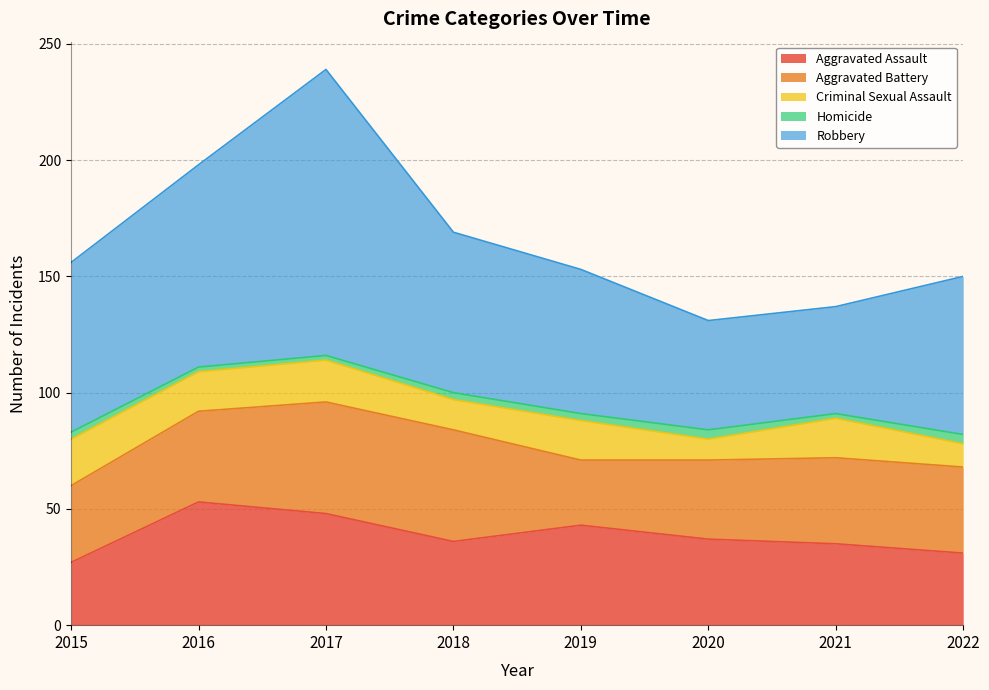

Where is the first local maximum for Robbery?

2017